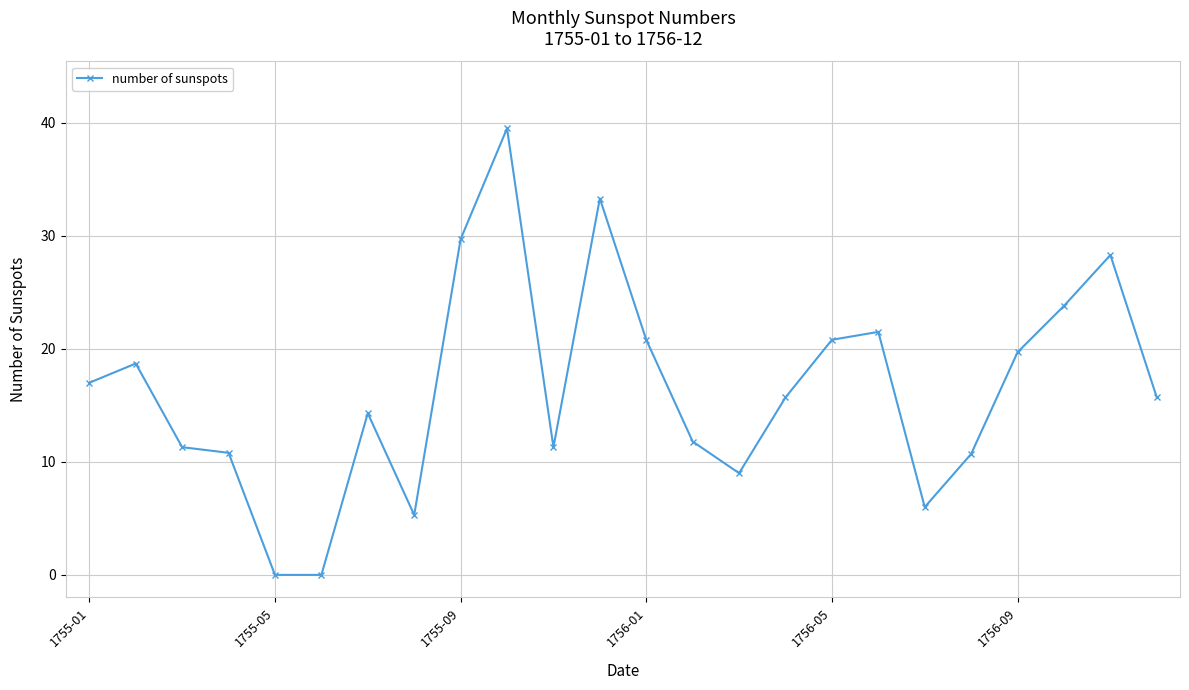

What is the value of the 14th point from the left?

11.8